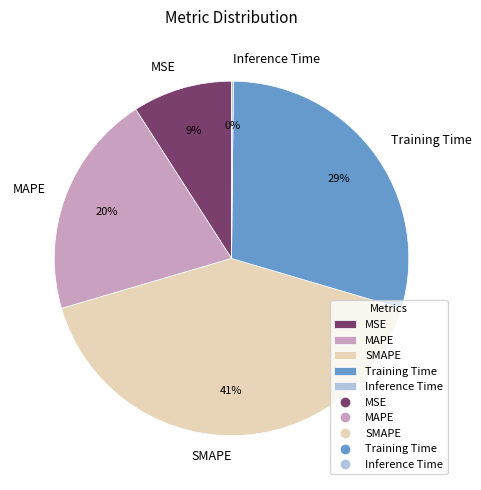

The SMAPE slice represents 41% of the pie. True or false?

True